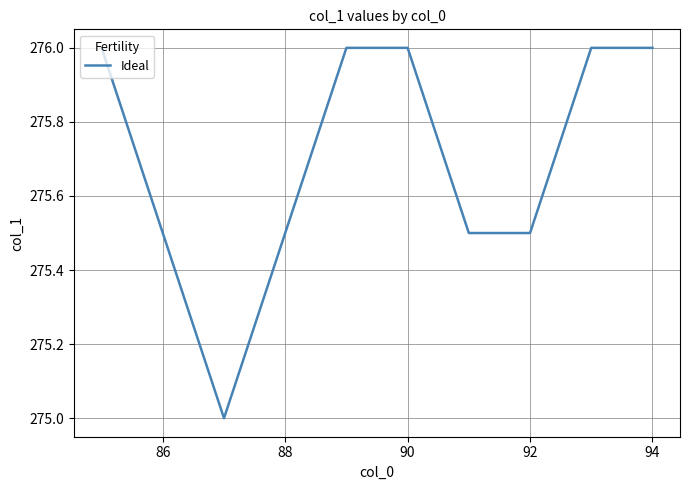

Does the chart have visible grid lines?

Yes